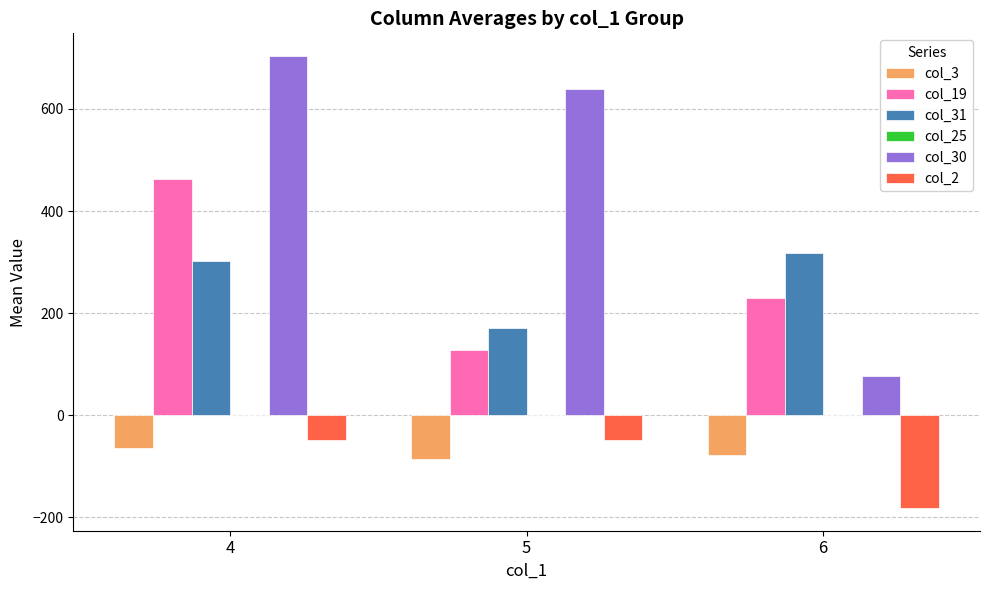

What is the greatest value displayed?

704.0